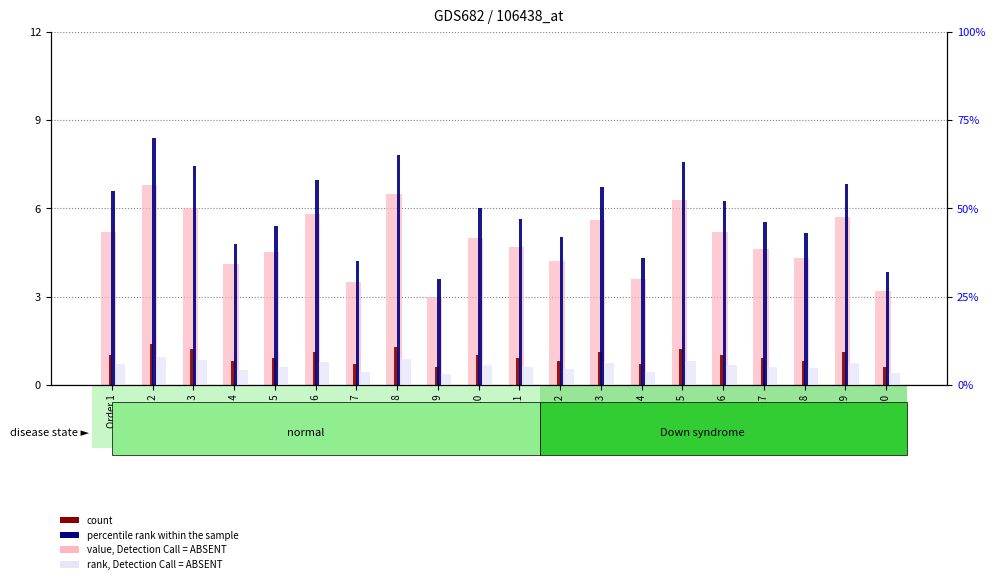

What is the sum of all value, Detection Call = ABSENT values?

97.8